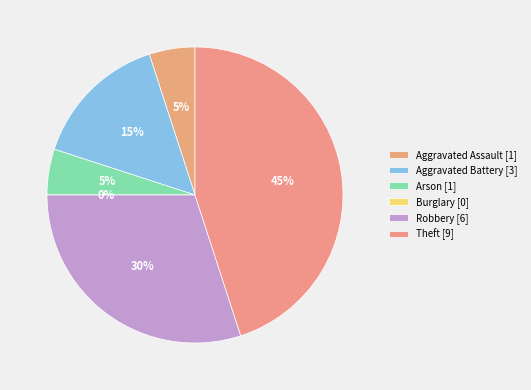

To the nearest percent, what is the average slice percentage?

17%